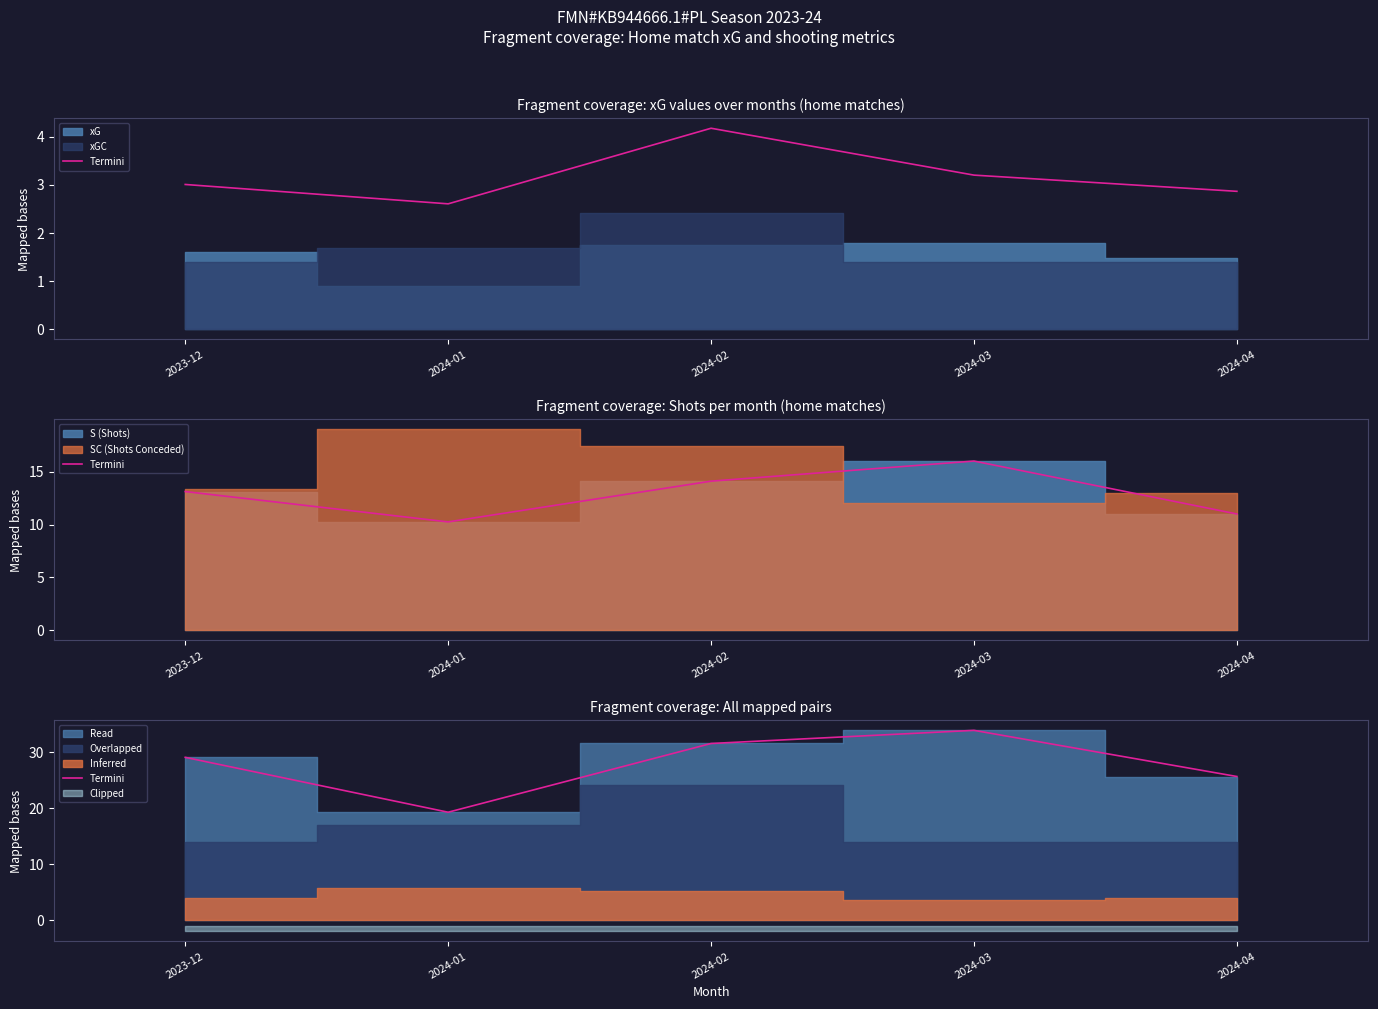

What is the value of the 1st point from the left?

29.1